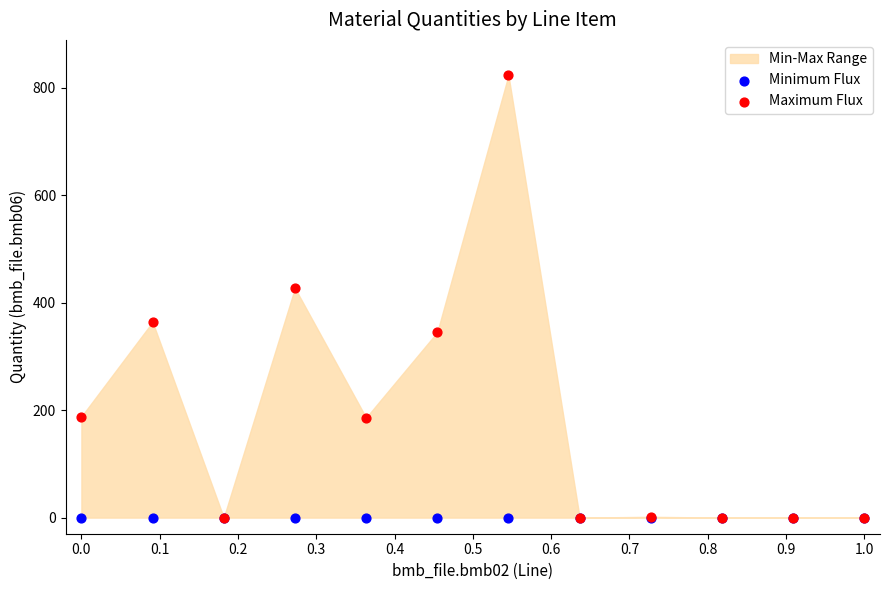

In the Maximum Flux series, what Y value is closest to 411?

427.0